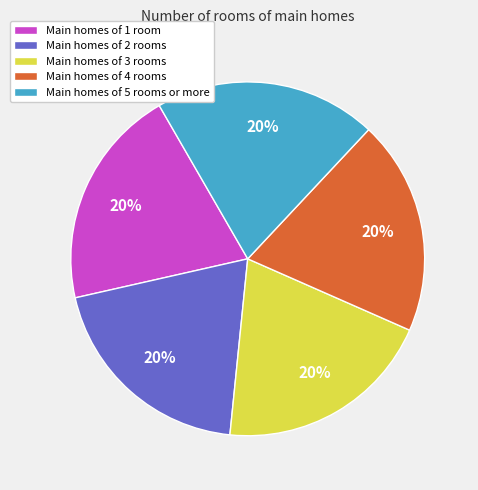

To the nearest percent, what portion does Main homes of 5 rooms or more represent?

20%